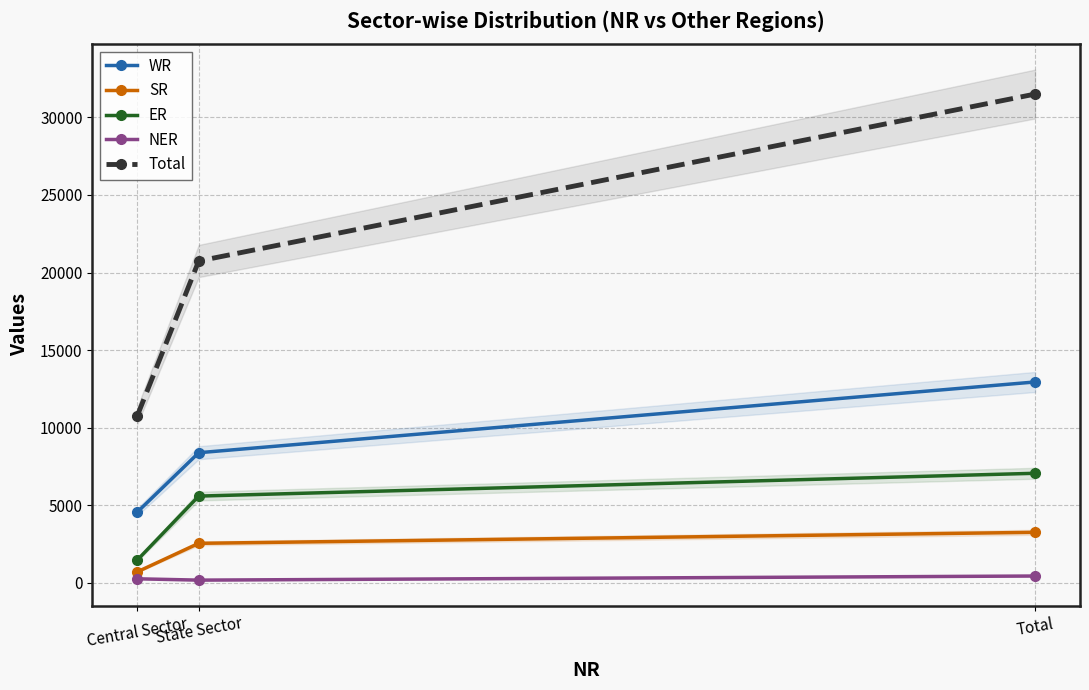

Does the chart have visible grid lines?

Yes